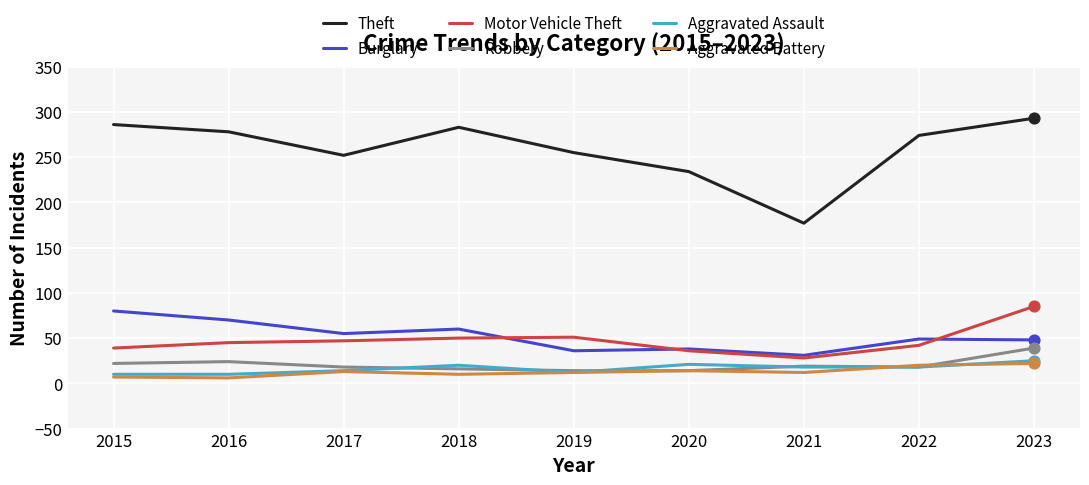

Is the value of Robbery at 2015 greater than the value of Burglary at 2018?

No